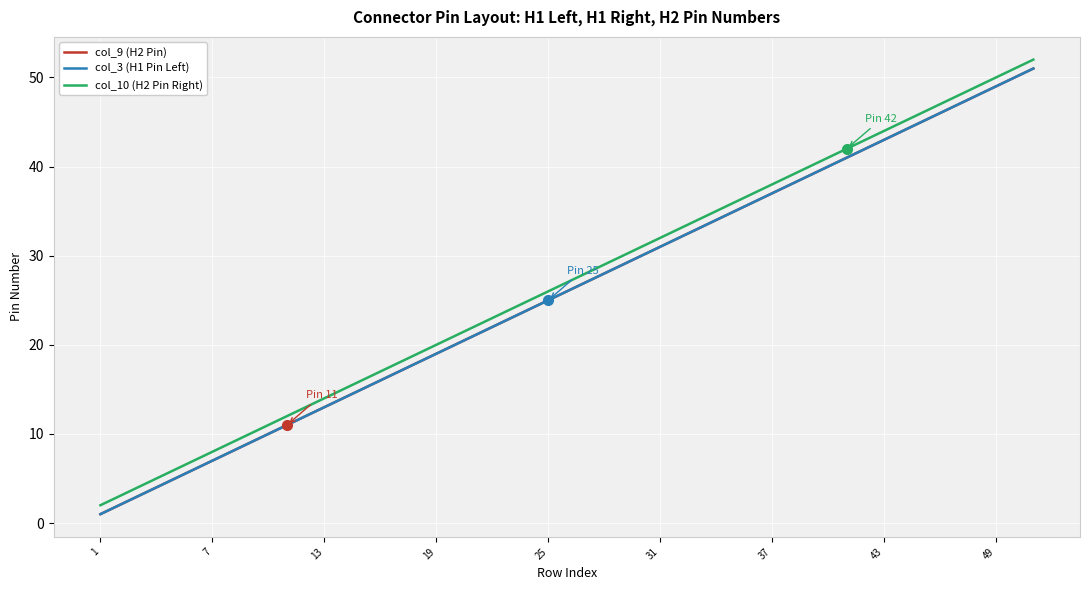

Does the chart have visible grid lines?

Yes